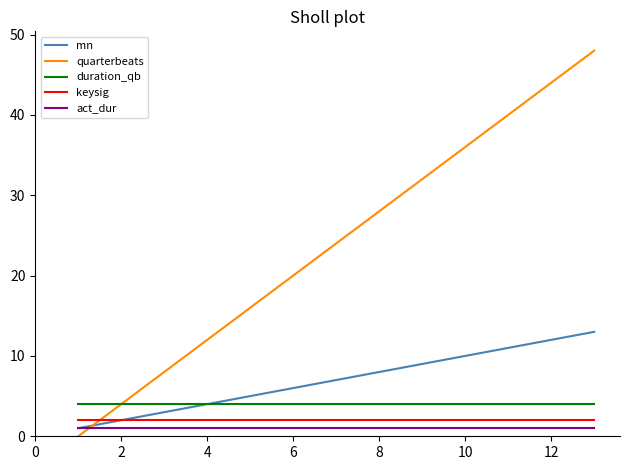

True or false: quarterbeats has more than 1 interior local peaks.

False